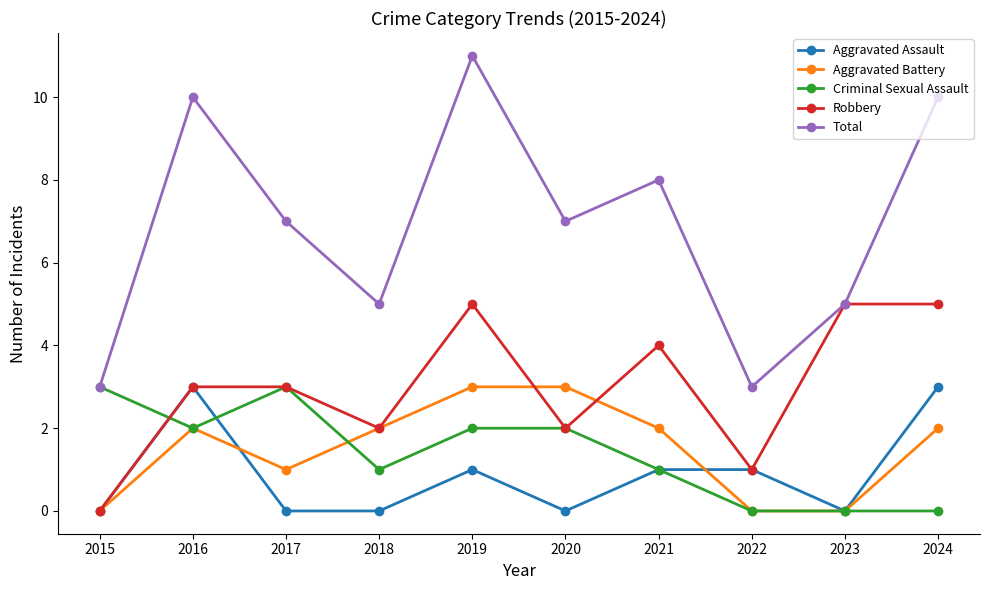

How many lines are shown in the chart?

5